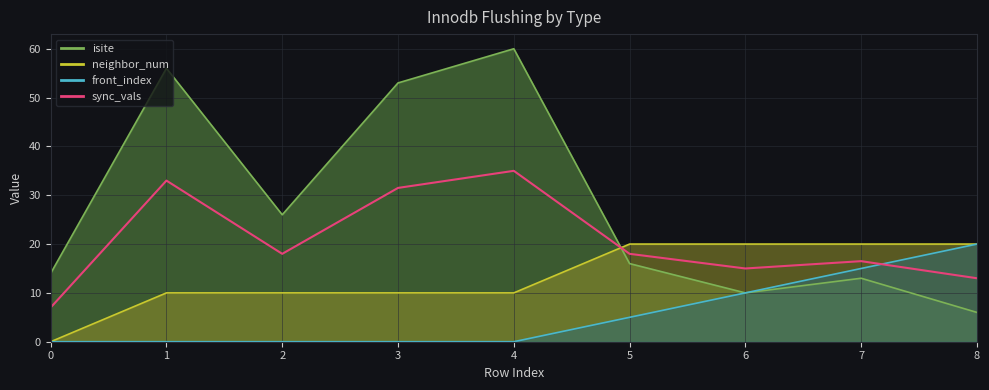

Which category has the highest value across all series?

4